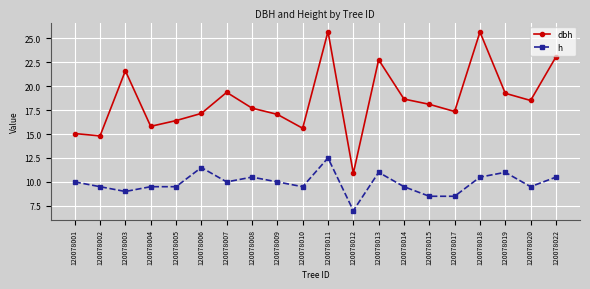

True or false: dbh and h cross at least once.

False